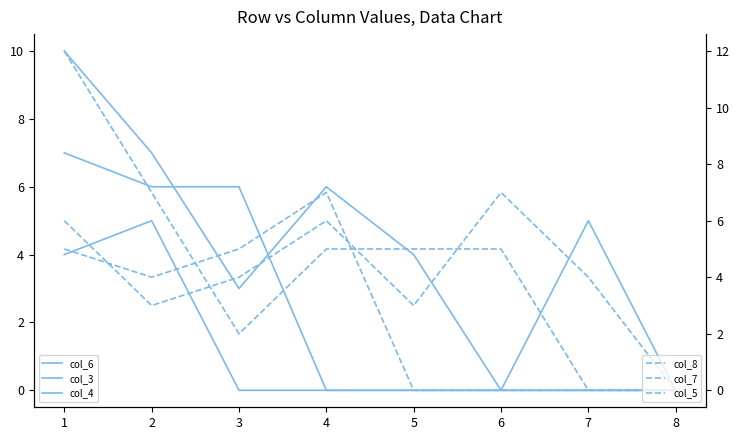

Does the chart have visible grid lines?

No